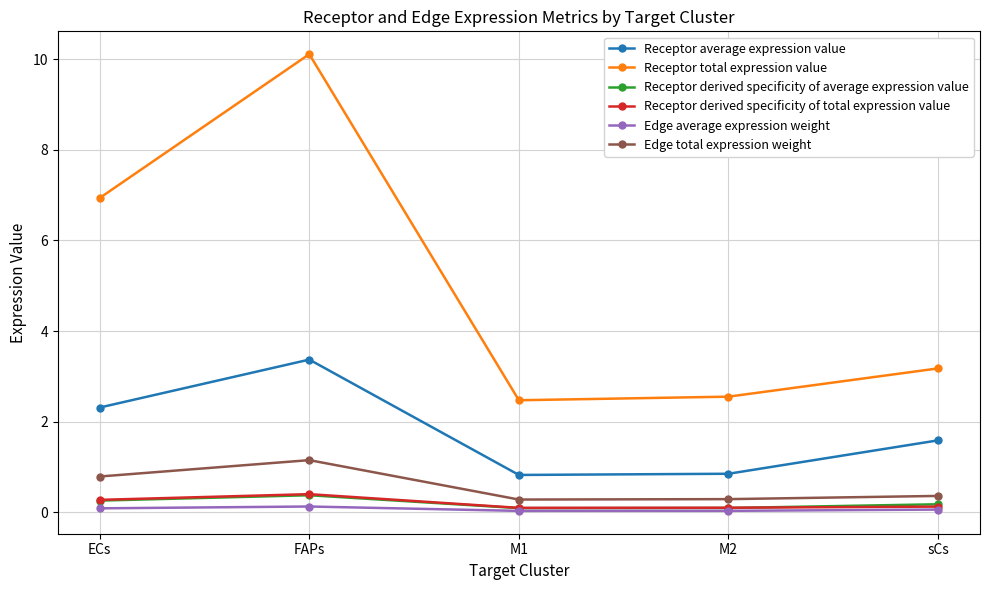

True or false: Receptor derived specificity of average expression value and Edge total expression weight intersect in this chart.

False